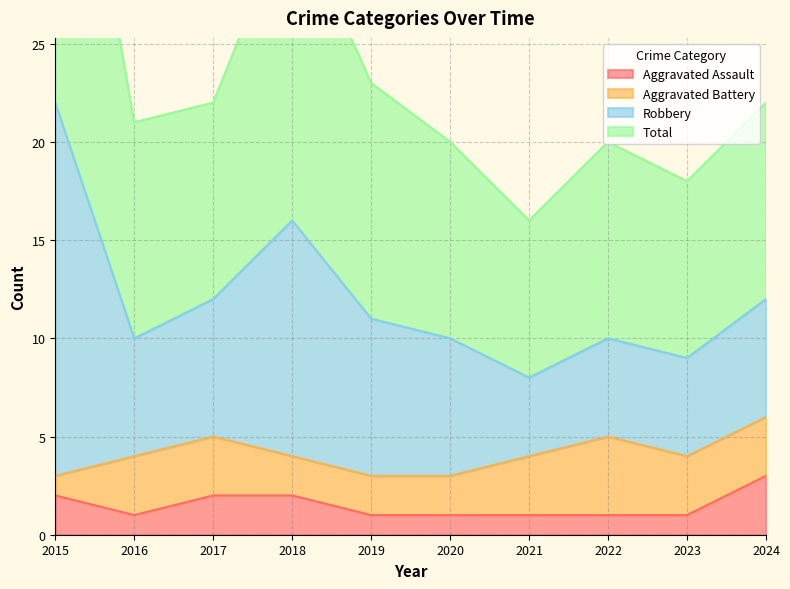

At which label is Robbery closest to 30?

2018